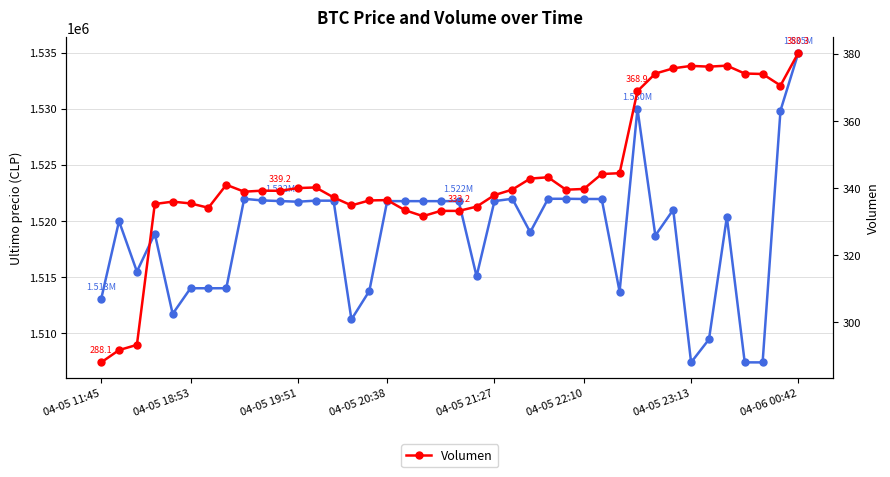

Rank the series by their average value, from highest to lowest.

Ultimo precio, Volumen